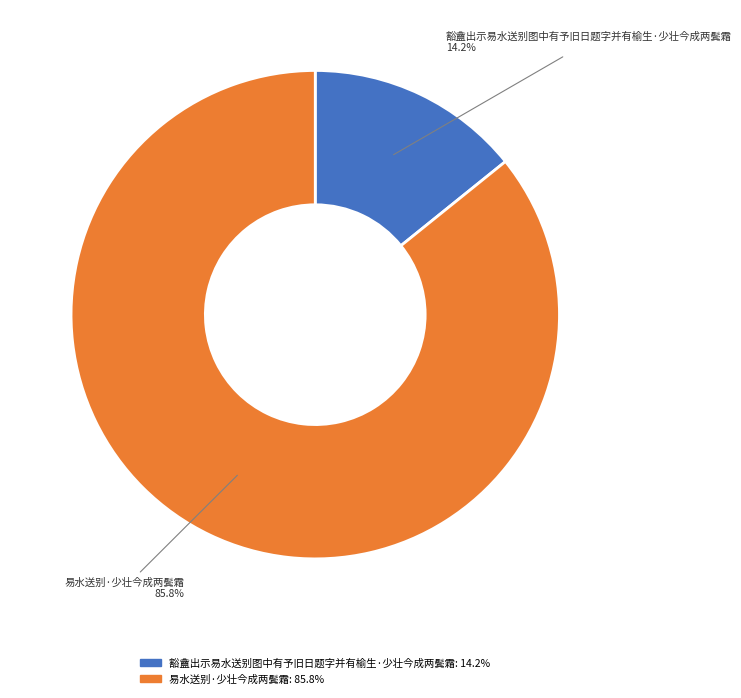

The 豁盦出示易水送别图中有予旧日题字并有榆生·少壮今成两鬓霜 slice represents 14% of the pie. True or false?

True